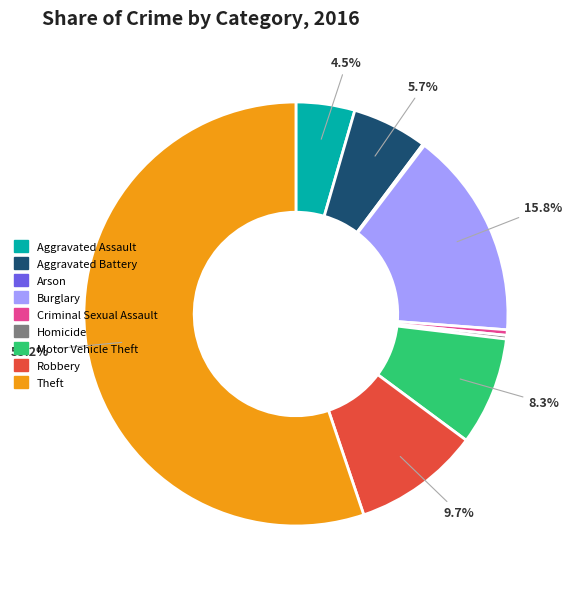

To the nearest percent, what is the difference between the largest and smallest slice percentages?

55%